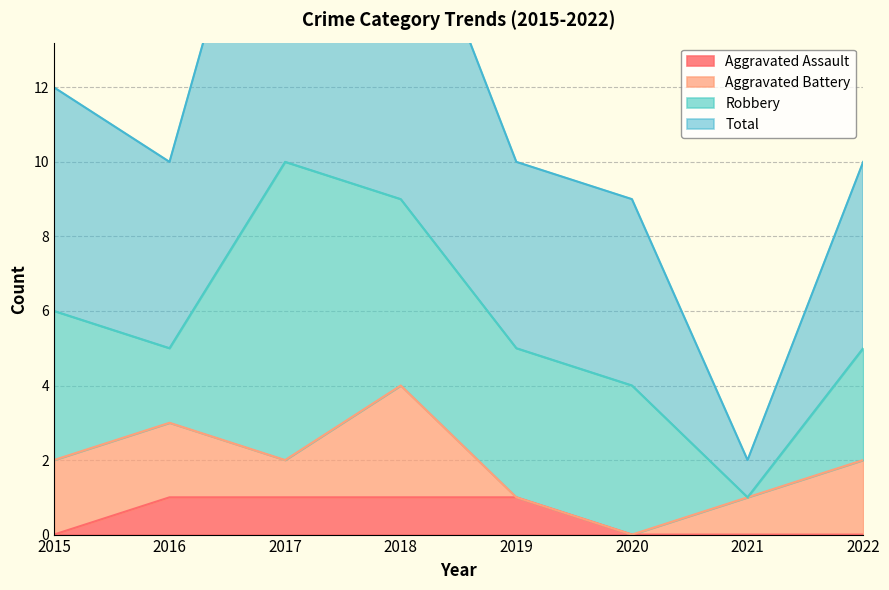

The Aggravated Assault series shows 1 at 2021. True or false?

False